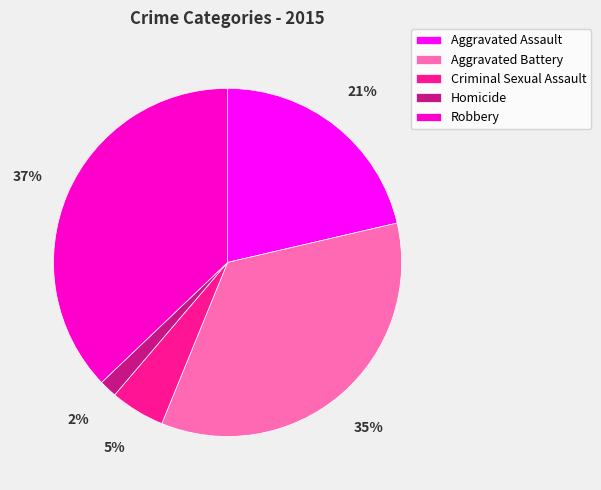

Is Robbery the majority of the pie?

No